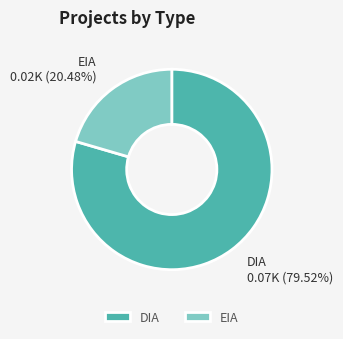

Between EIA and DIA, which is larger?

DIA